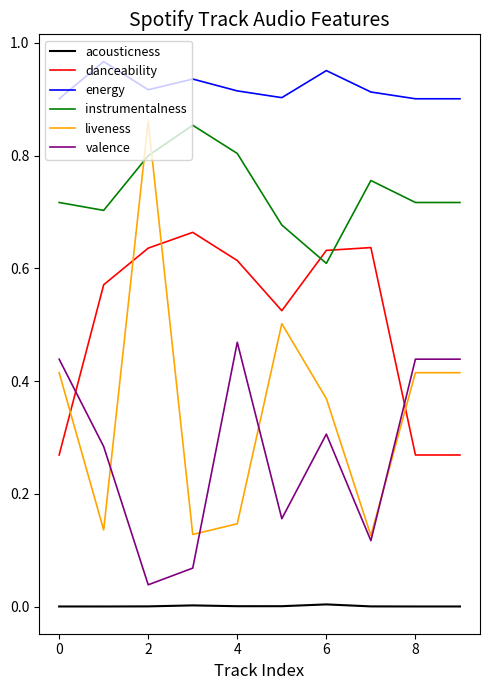

Which series has the largest total across all categories?

energy